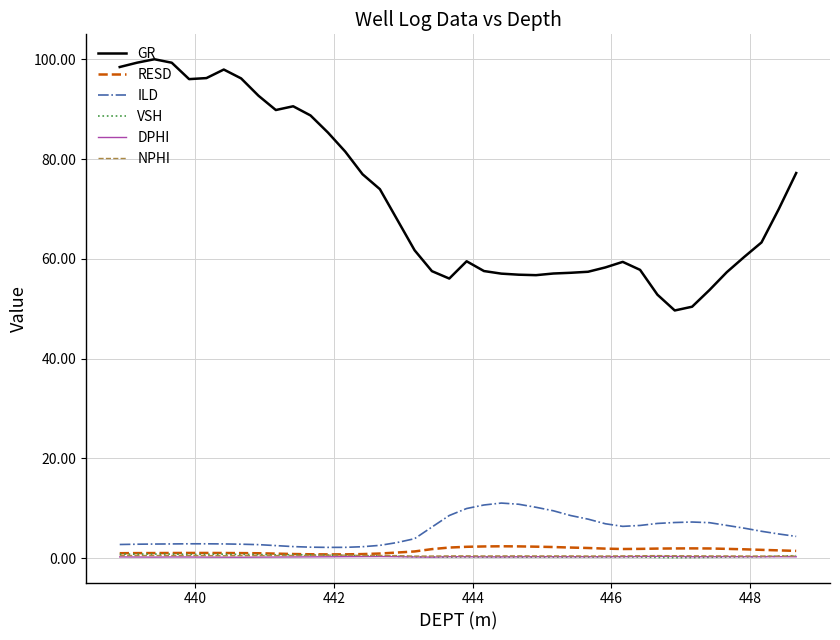

Which series has the largest range (max minus min)?

GR